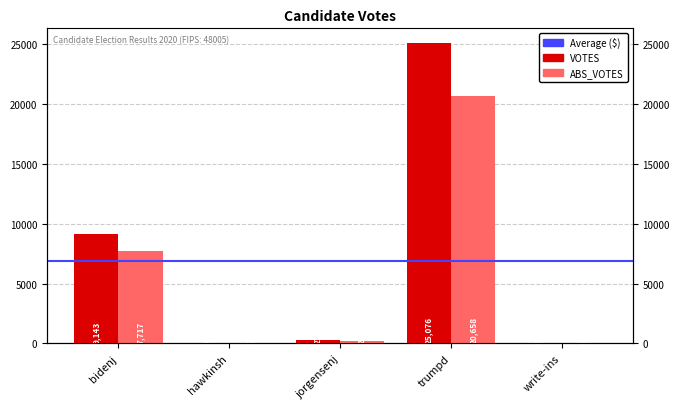

Reading left to right, transcribe all the data shown in this chart.

VOTES: bidenj=9143	hawkinsh=75	jorgensenj=274	trumpd=25076	write-ins=6
ABS_VOTES: bidenj=7717	hawkinsh=54	jorgensenj=200	trumpd=20658	write-ins=6